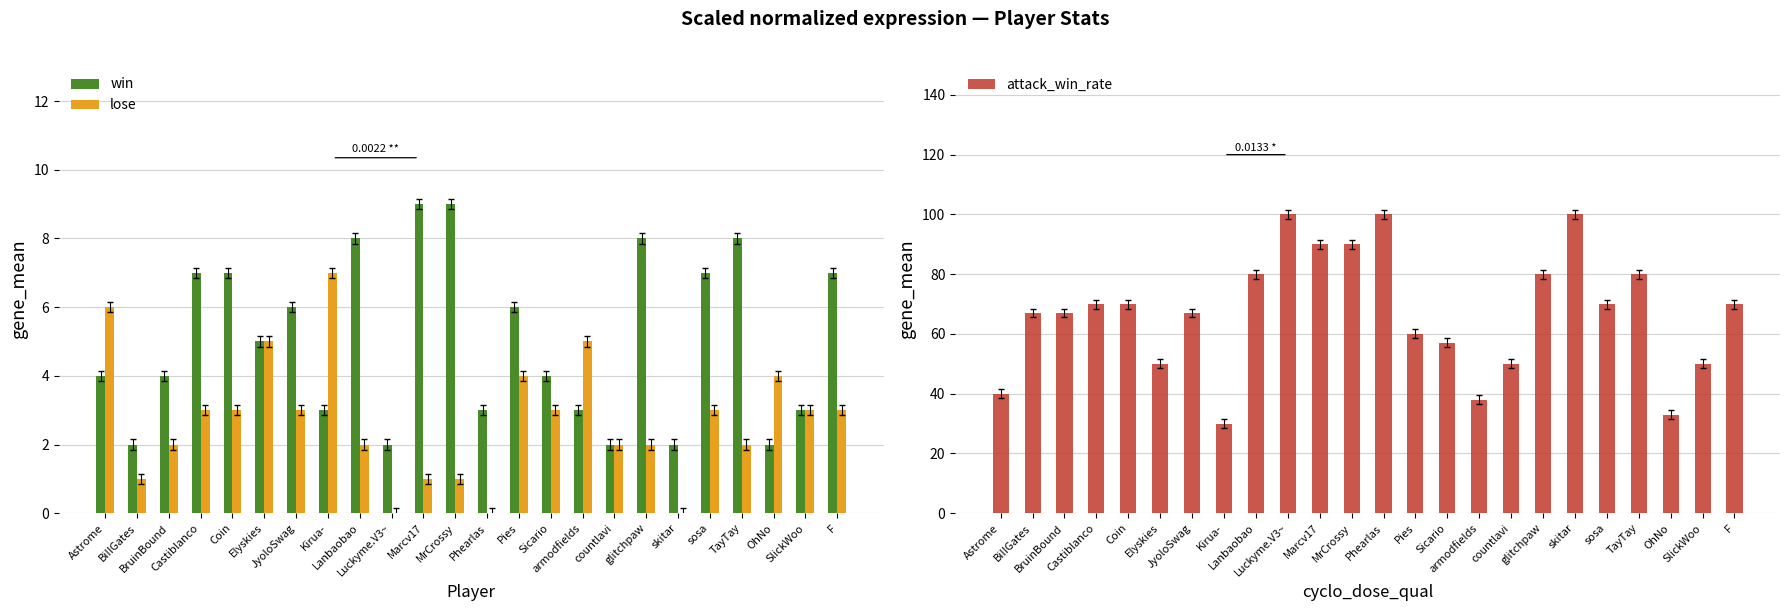

What is the label of the 8th bar from the left?

Kirua-